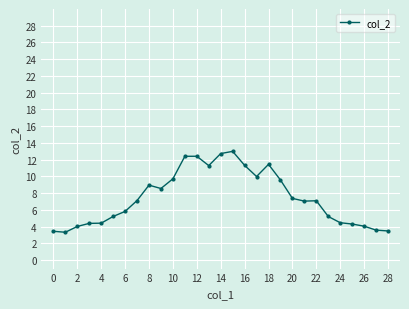

True or false: the data has more than 0 interior local peaks.

True